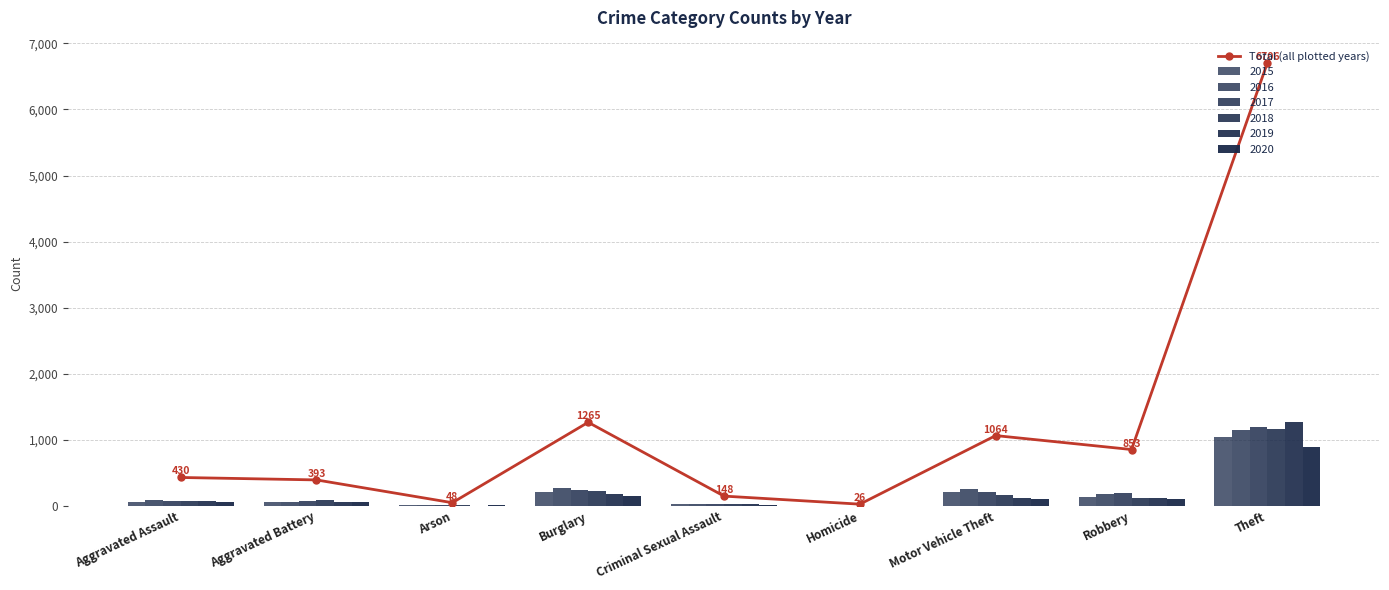

How many categories are shown in the chart?

9